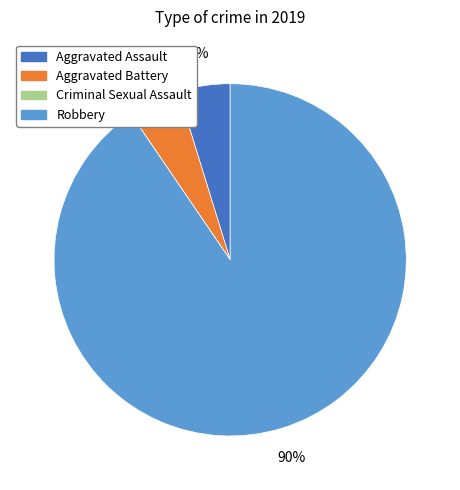

Do Aggravated Assault and Aggravated Battery together represent more than half of the pie?

No